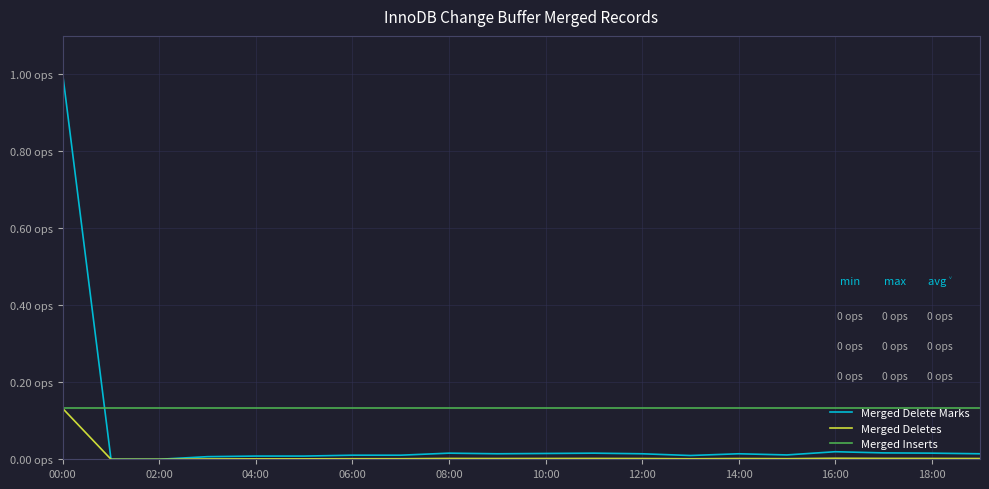

What is the difference between the maximum and minimum values in the Merged Deletes series?

0.1